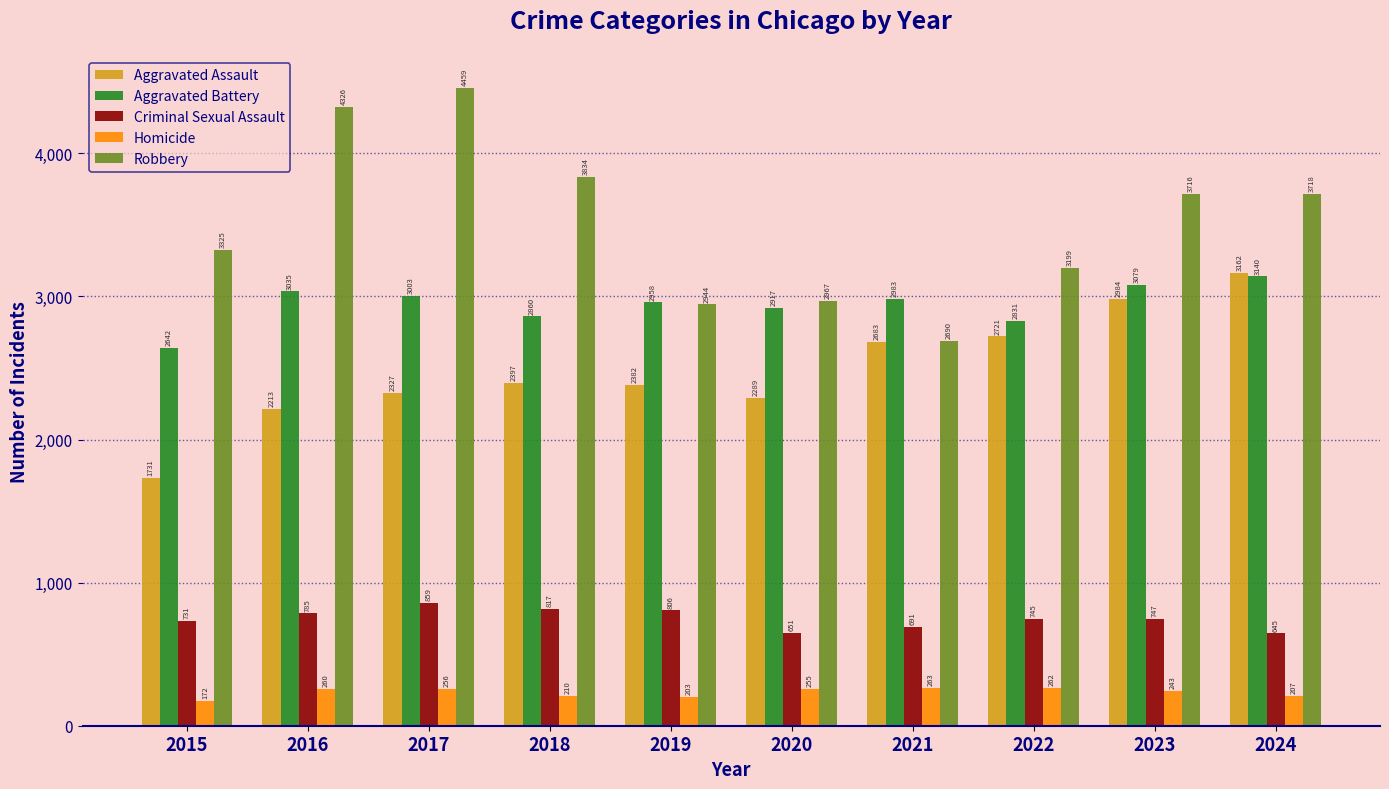

What is the approximate value of Homicide at 2019?

203